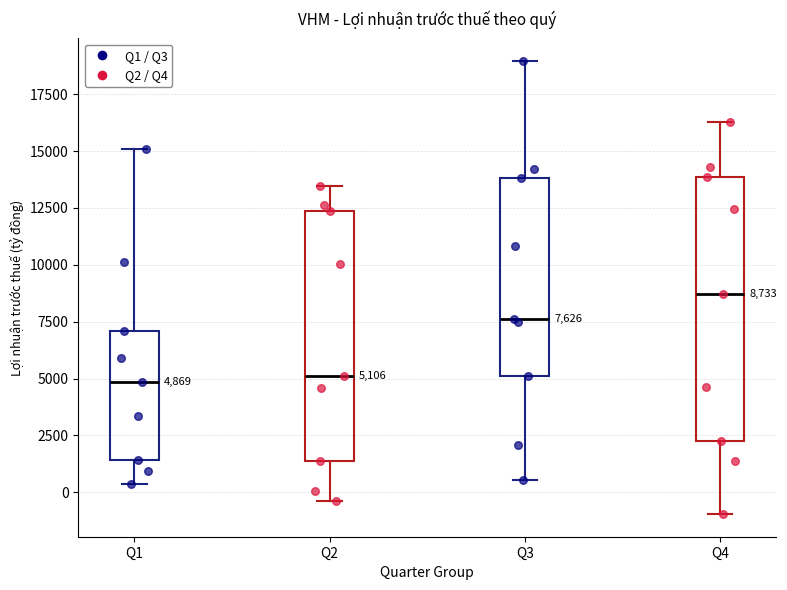

Comparing the boxes themselves (not the whiskers), which one is the tallest?

Q4